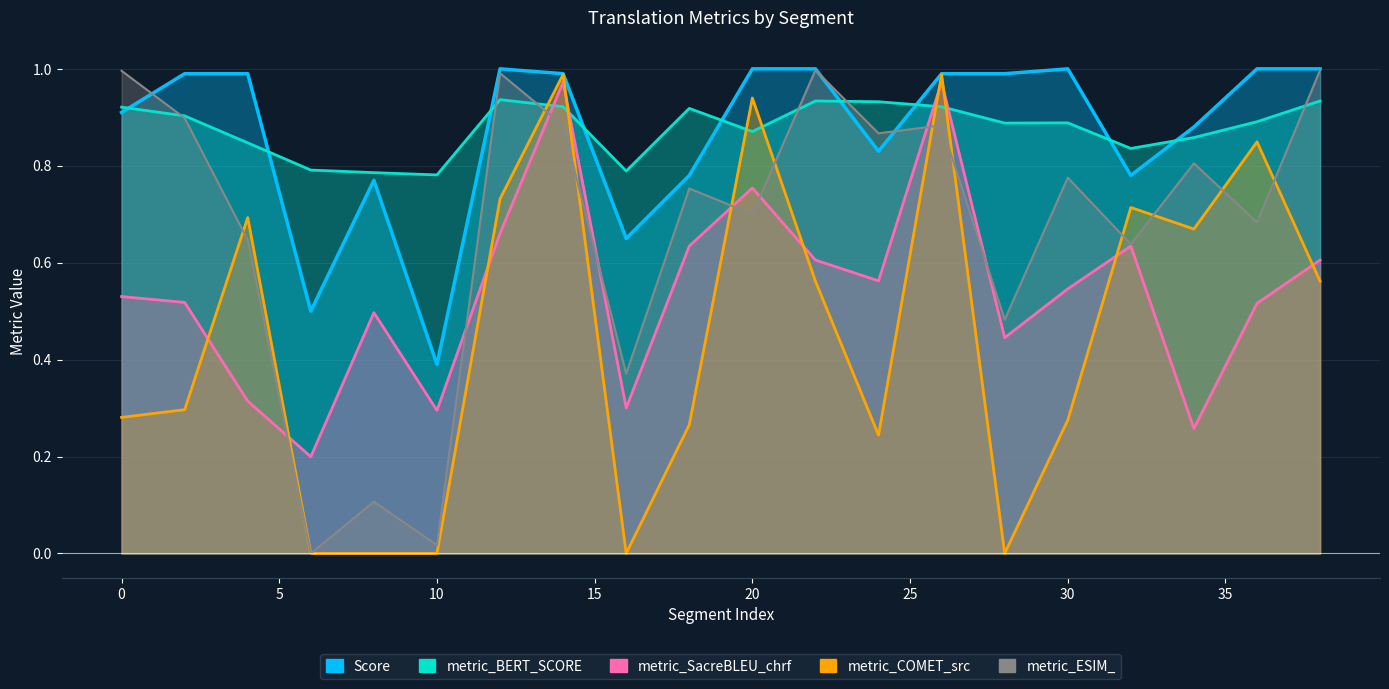

What is the sum of all metric_SacreBLEU_chrf values?

10.8